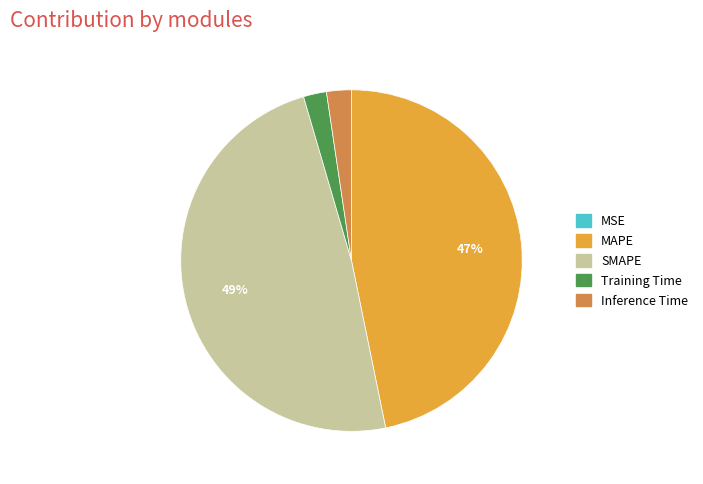

Is there a majority slice in this chart?

No